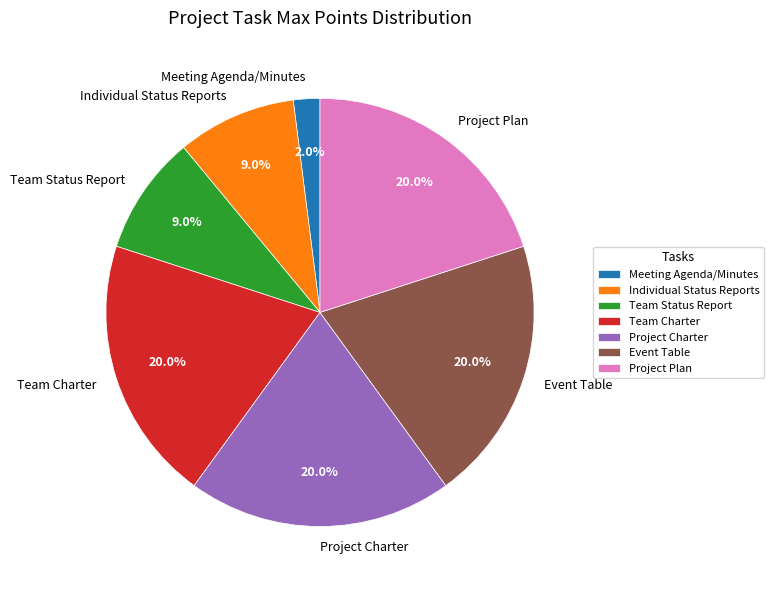

To the nearest percent, what portion does Individual Status Reports represent?

9%